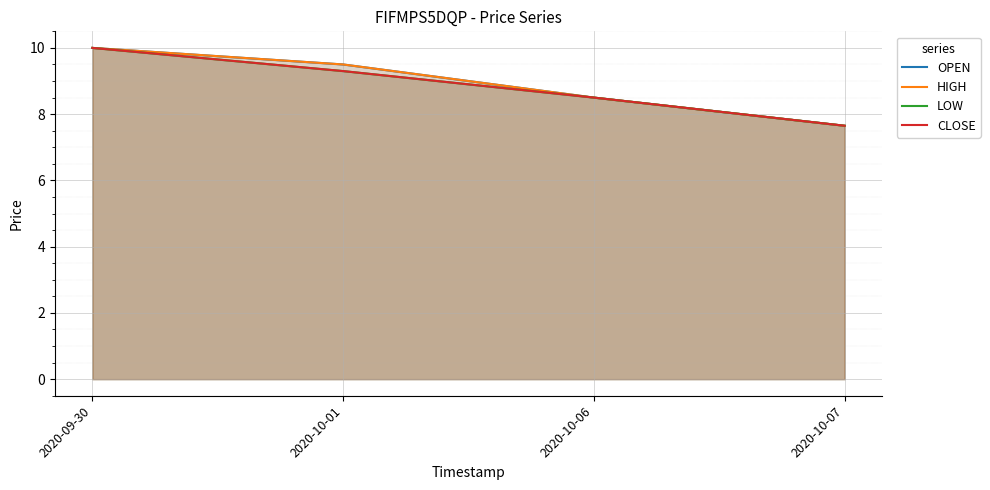

What is the difference between the OPEN values at 2020-09-30 and 2020-10-07?

2.3